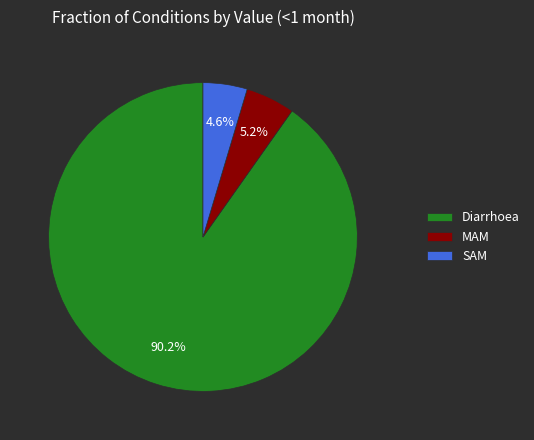

To the nearest percent, what is the difference between the SAM and Diarrhoea slice percentages?

86%